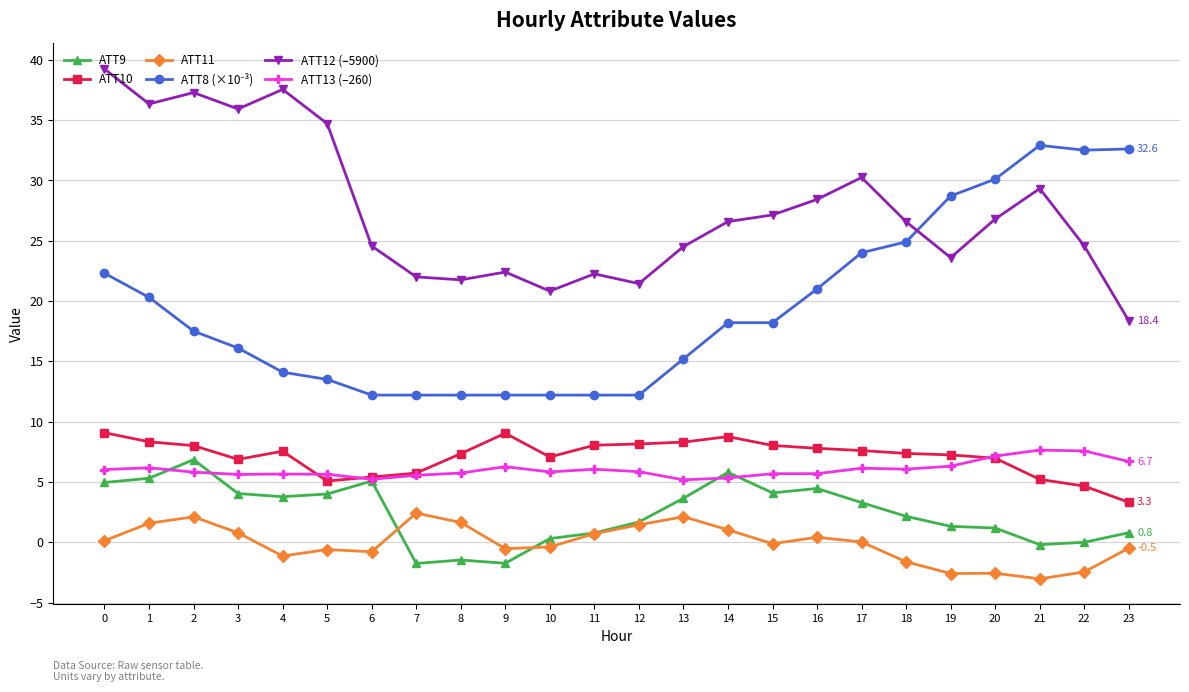

Which series has the largest total across all categories?

ATT12 (–5900)